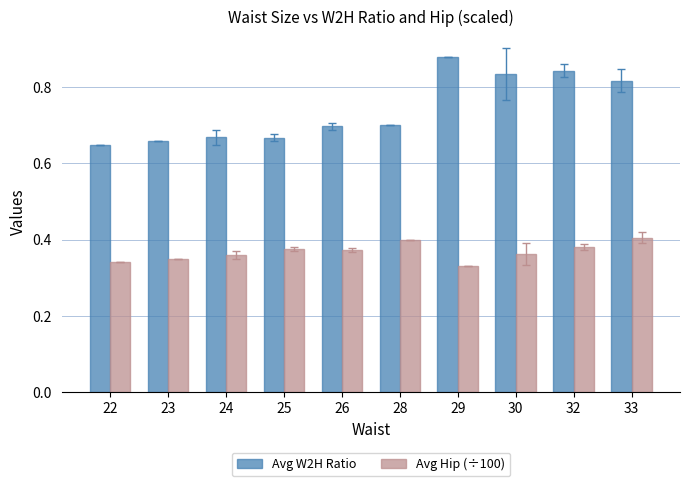

What is the total value across all series at 28?

1.1